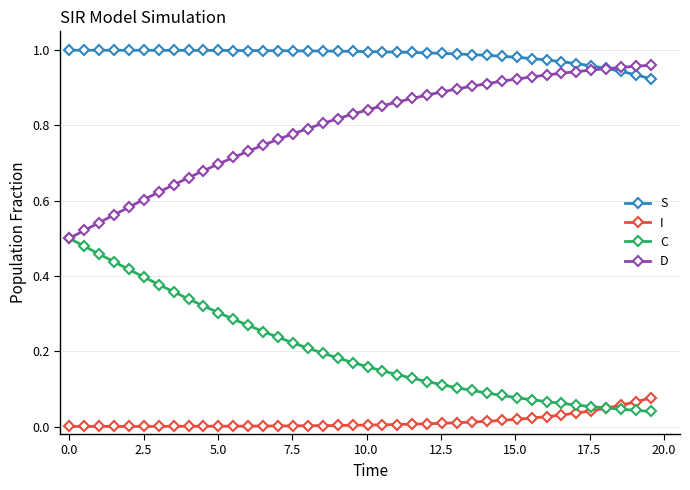

List the series in order of their overall mean, highest first.

S, D, C, I